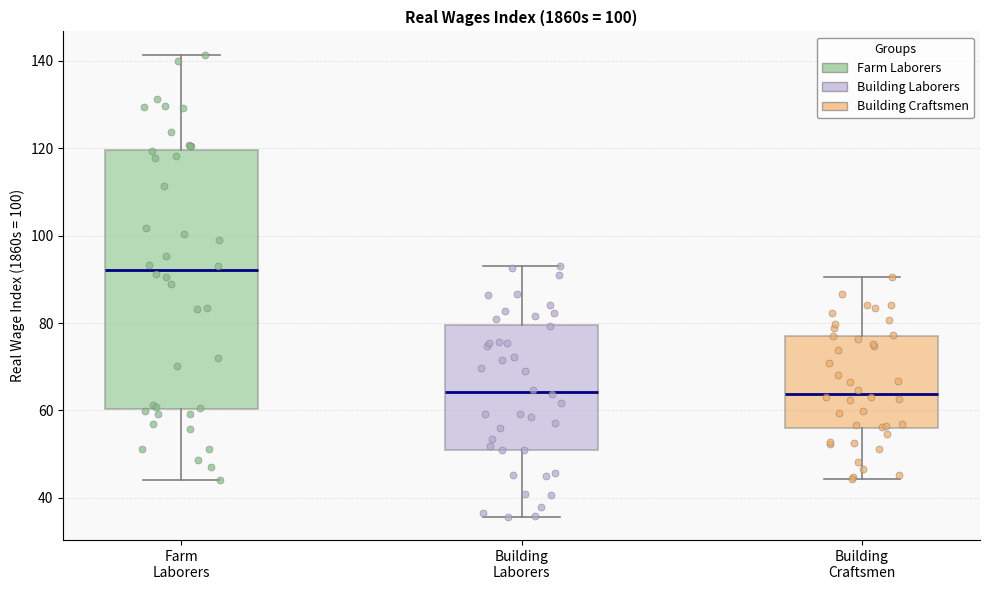

Which box has the highest median line?

Farm Laborers